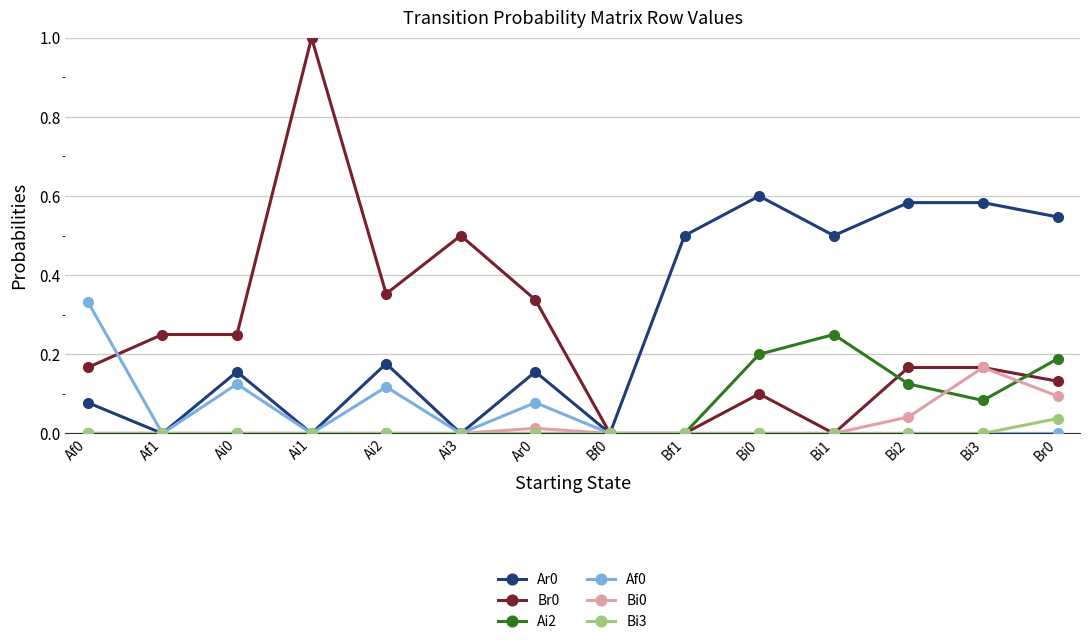

True or false: Bi3 has a value of 0.0 at Bi0.

True